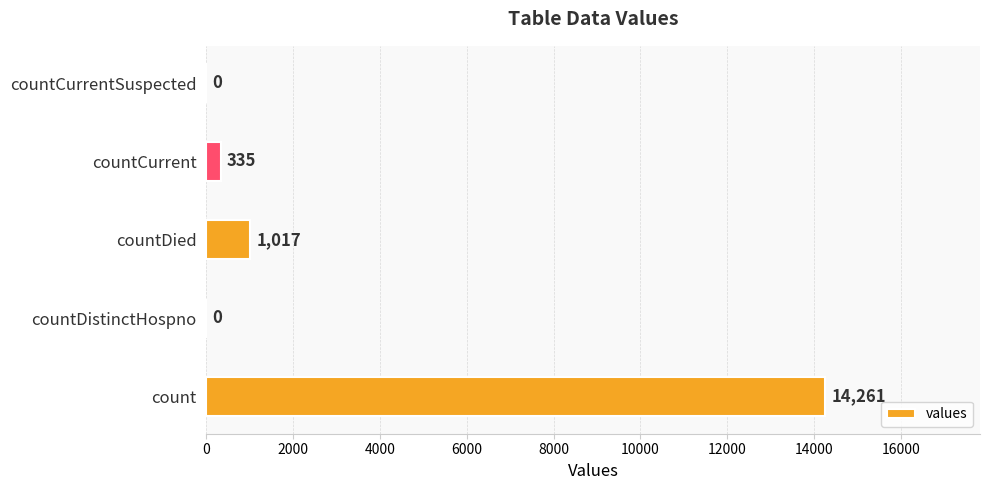

True or false: the data shows 14261 at count.

True